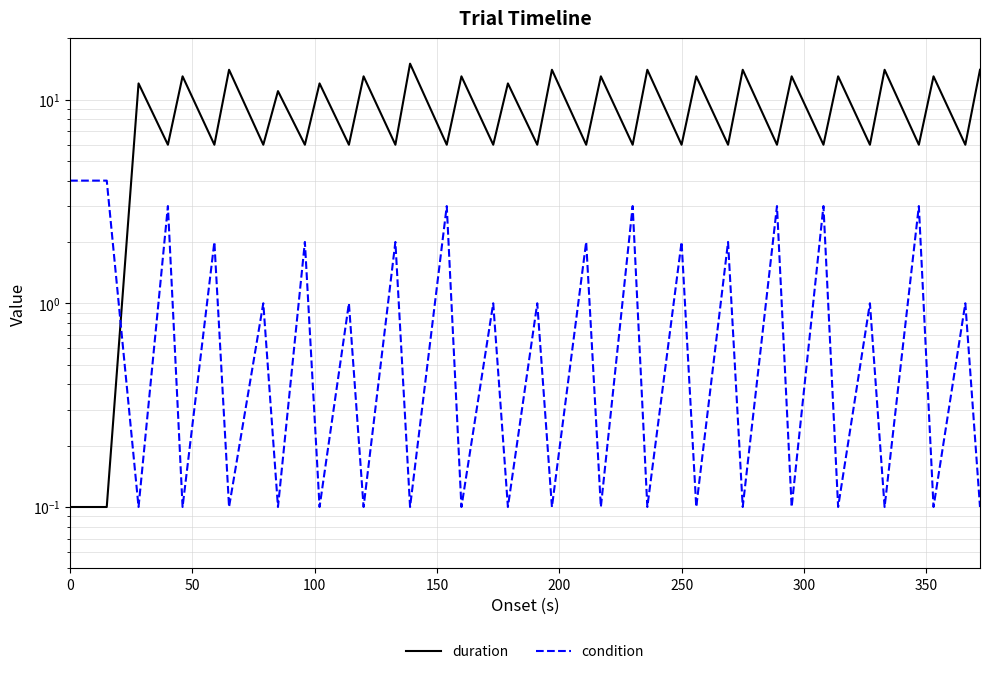

At how many categories does at least one series exceed 11?

18